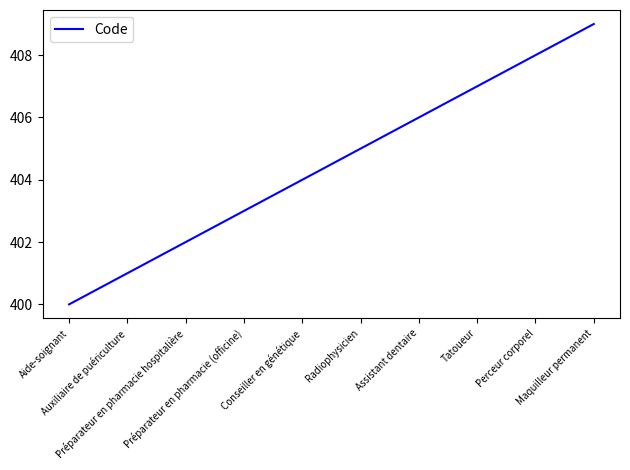

Reading right to left, what are all the values shown in this chart?

Maquilleur permanent=409	Perceur corporel=408	Tatoueur=407	Assistant dentaire=406	Radiophysicien=405	Conseiller en génétique=404	Préparateur en pharmacie (officine)=403	Préparateur en pharmacie hospitalière=402	Auxiliaire de puériculture=401	Aide-soignant=400